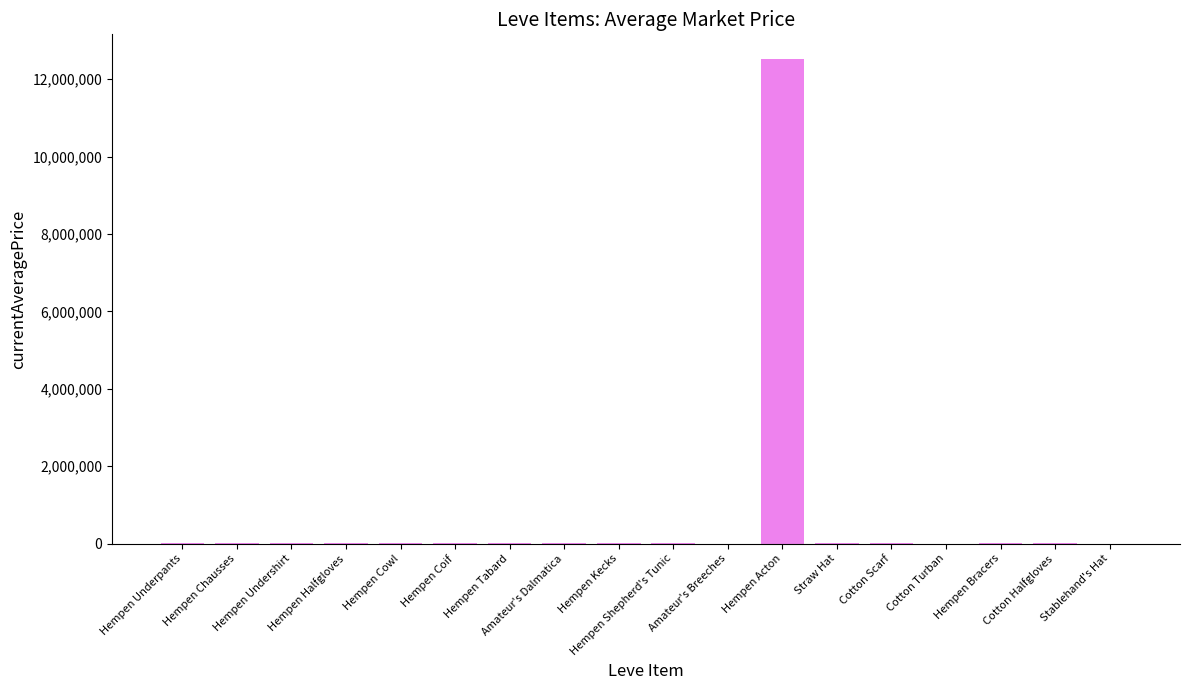

What is the maximum value shown in the chart?

12535000.0